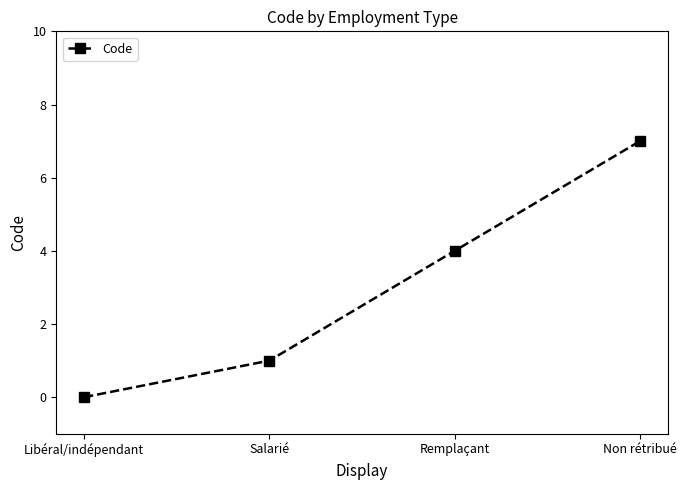

Rank the categories by value from lowest to highest.

Libéral/indépendant, Salarié, Remplaçant, Non rétribué